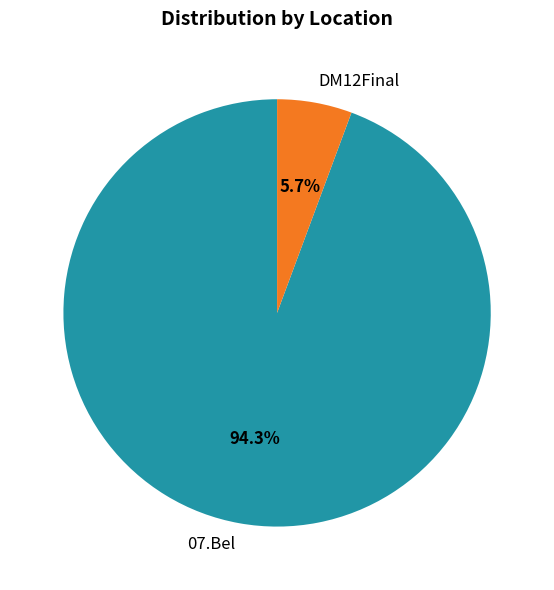

What is the majority slice?

07.Bel